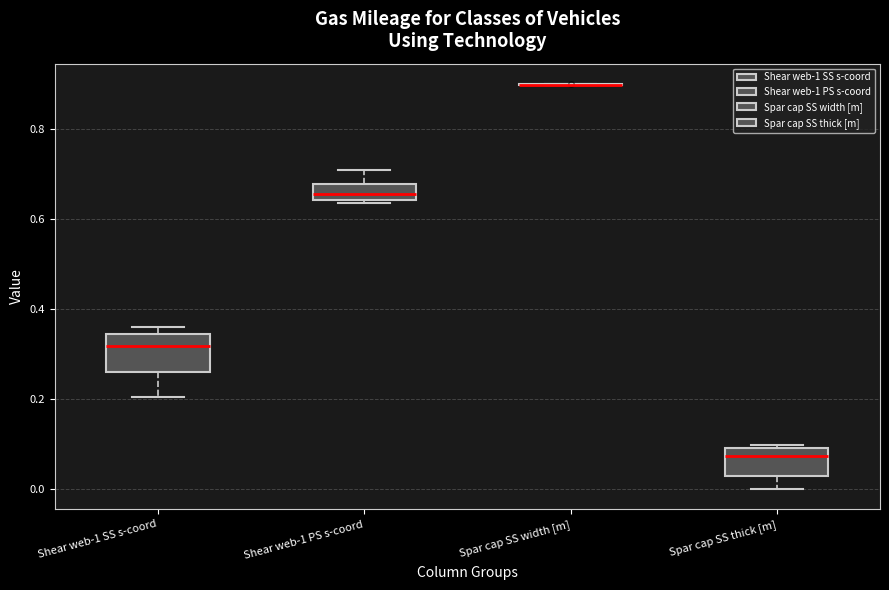

Reading left to right, transcribe this box plot: for each box, give where its median line is, the range the box spans, and where its two whiskers end, as read against the y-axis. The values are not printed on the chart, so give them approximately, as read against the axis.

Shear web-1 SS s-coord: median 0.32, box 0.26 to 0.34, whiskers 0.20 to 0.36
Shear web-1 PS s-coord: median 0.66, box 0.64 to 0.68, whiskers 0.64 (just below the box's lower edge) to 0.70
Spar cap SS width [m]: box collapsed to a line at 0.90, whiskers 0.90 to 0.90
Spar cap SS thick [m]: median 0.08, box 0.02 to 0.10, whiskers 0.00 to 0.10 (just above the box's upper edge)